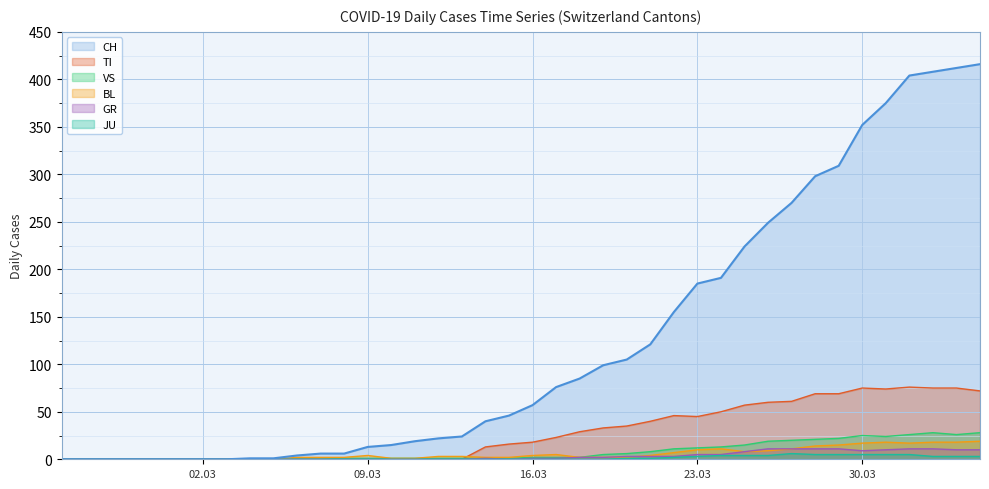

What is the greatest value displayed?

416